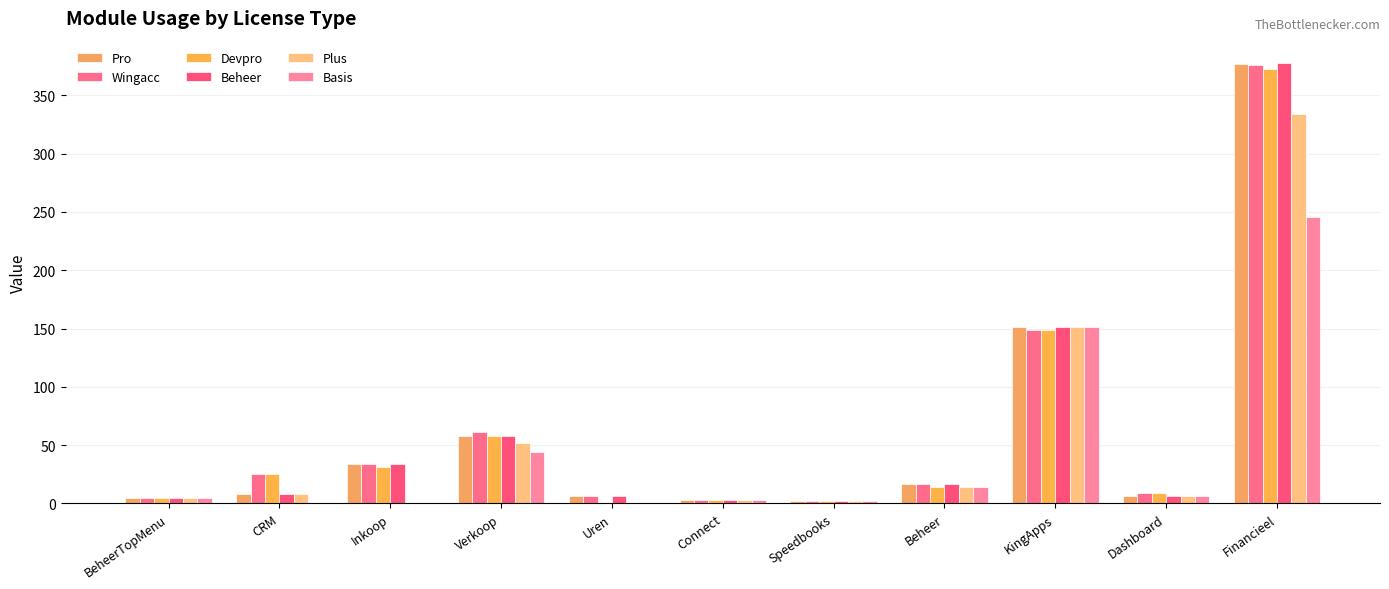

What is the label of the 2nd bar from the right?

Dashboard